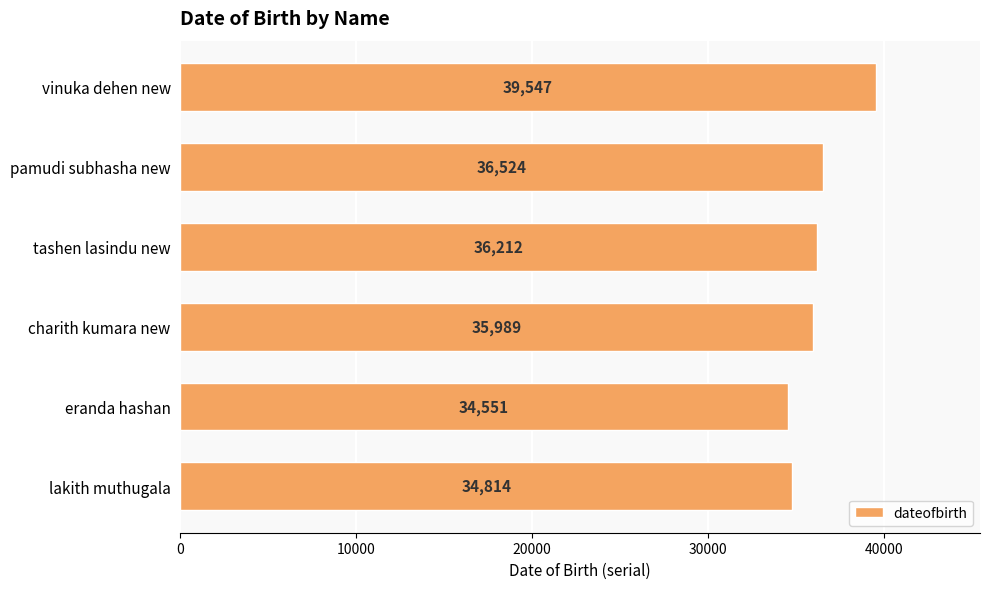

What is the difference between the maximum and minimum values?

4996